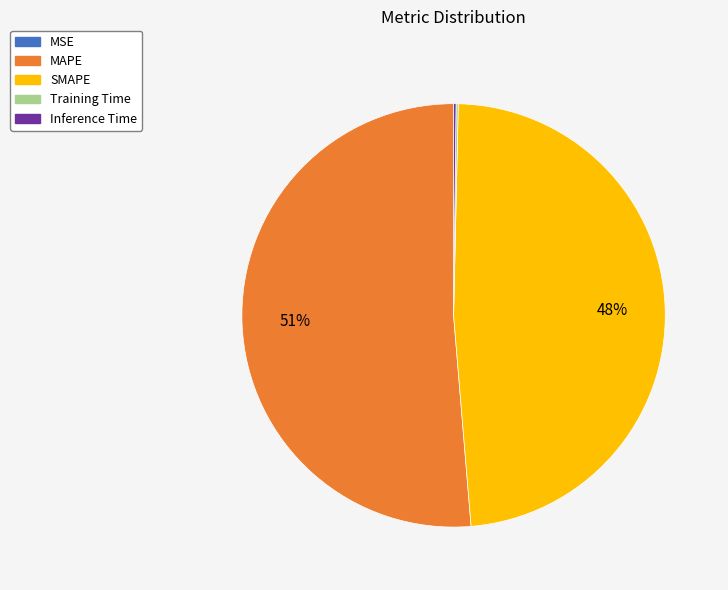

Is there any slice that represents more than half of the pie?

Yes